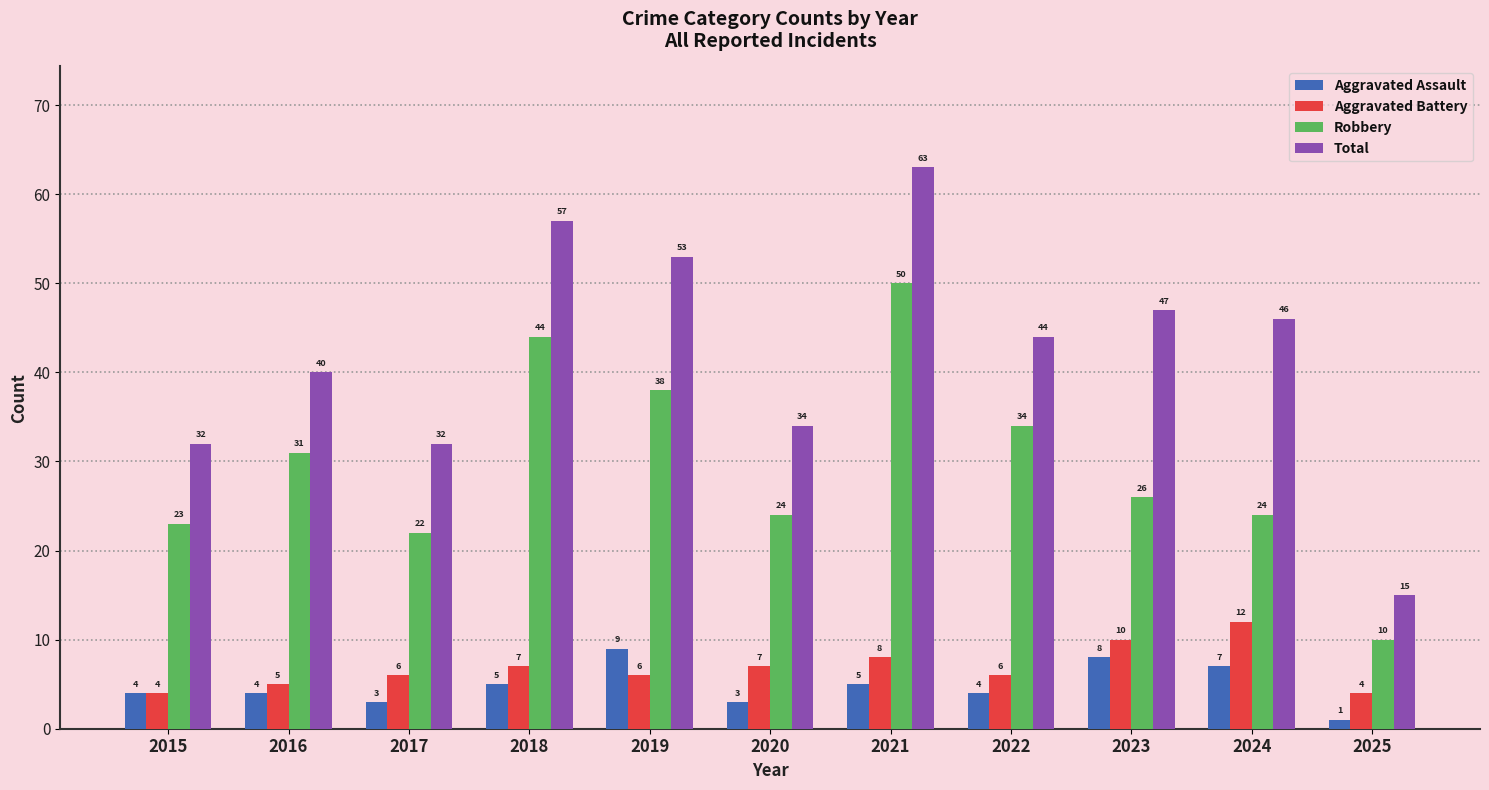

True or false: Aggravated Assault has a value of 7 at 2024.

True